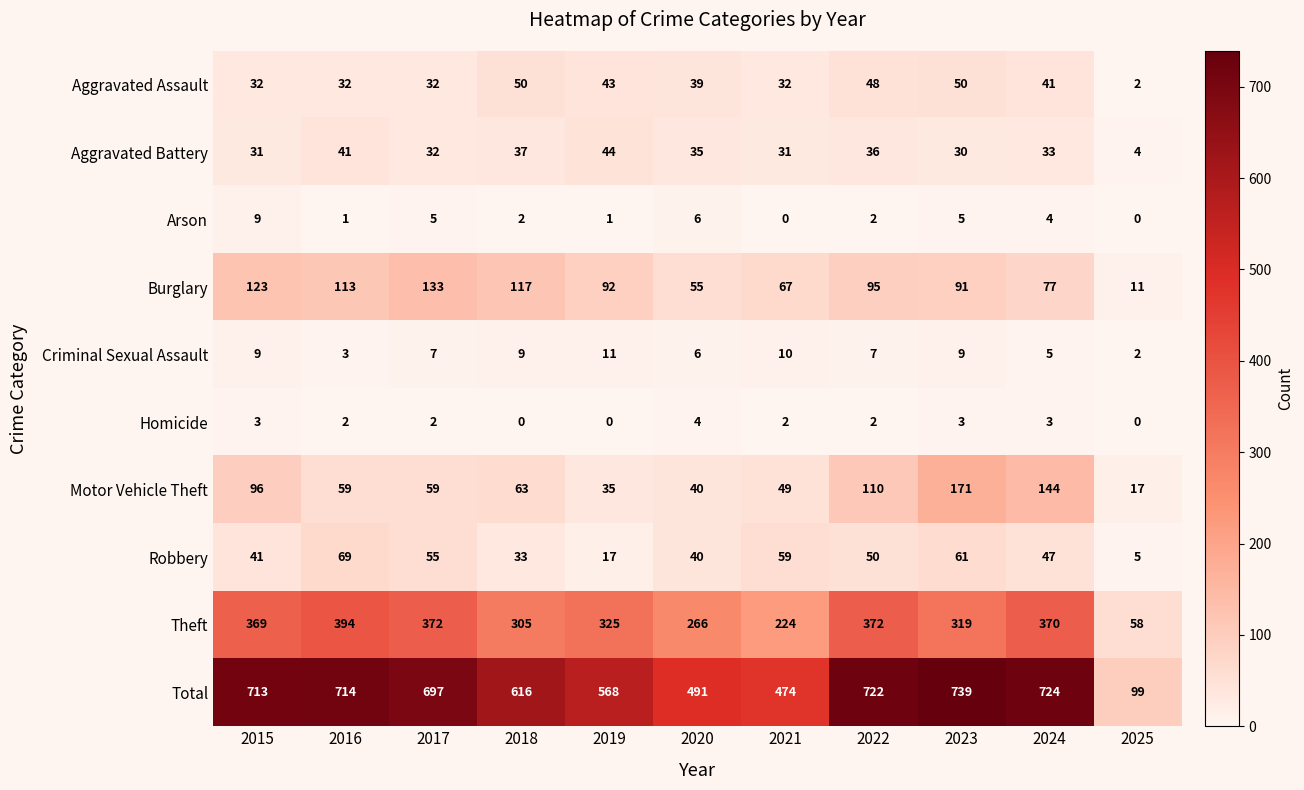

At which label is Theft closest to 226?

2021